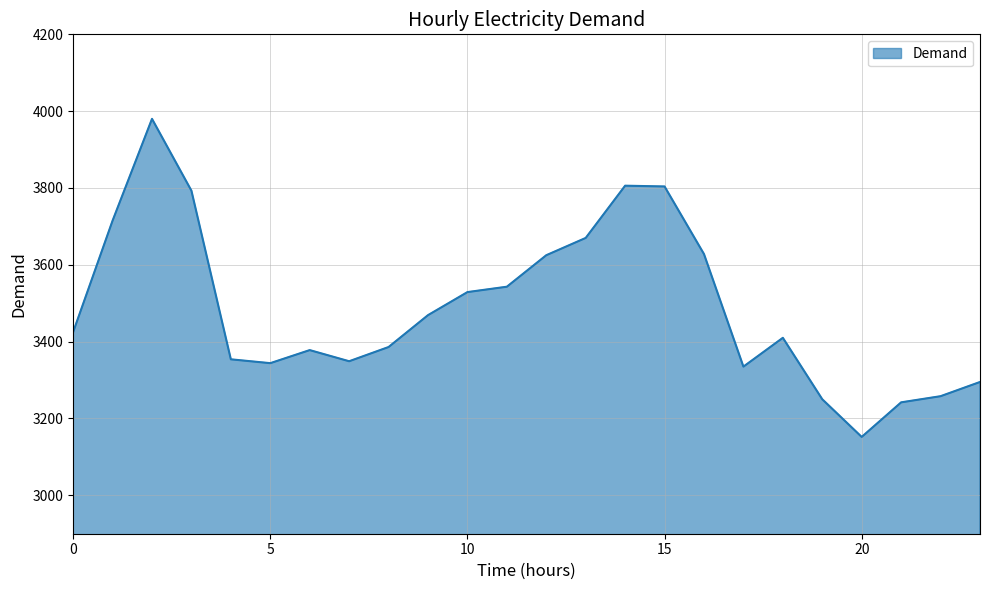

What is the greatest value displayed?

3980